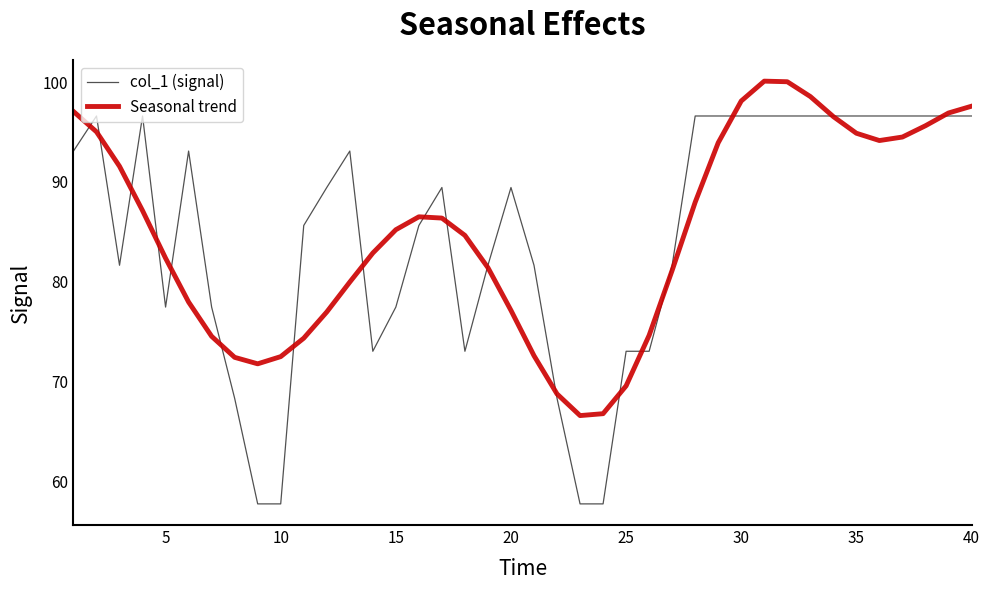

Rank the series by their maximum value, from highest to lowest.

Seasonal trend, col_1 (signal)